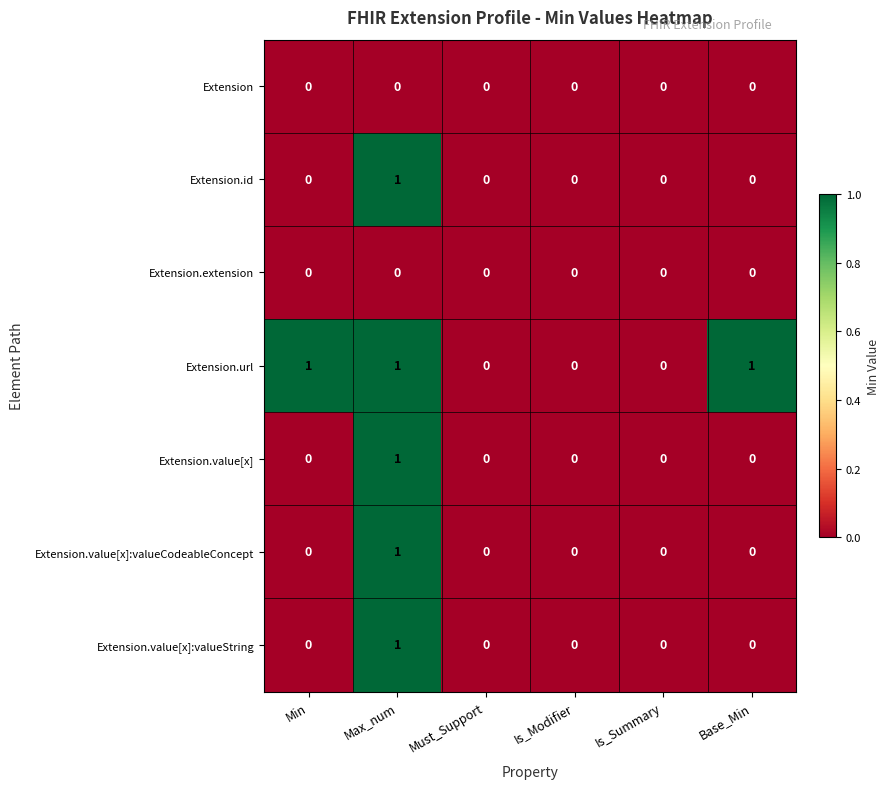

Which series changed the most between Must_Support and Base_Min?

Extension.url